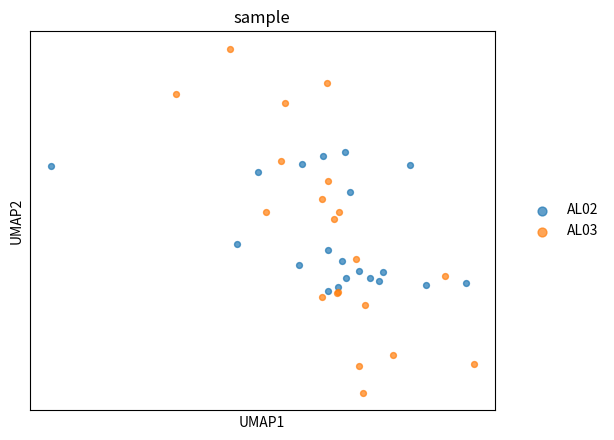

Which series reaches the maximum Y coordinate?

AL03